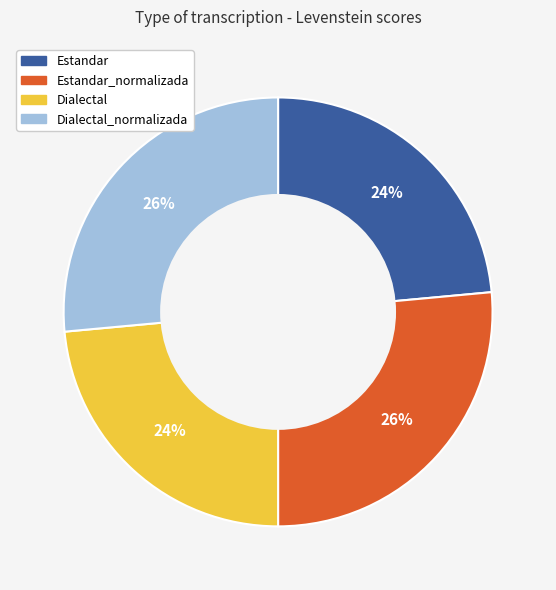

What is the ratio of the value at Dialectal_normalizada to the value at Estandar?

1.1